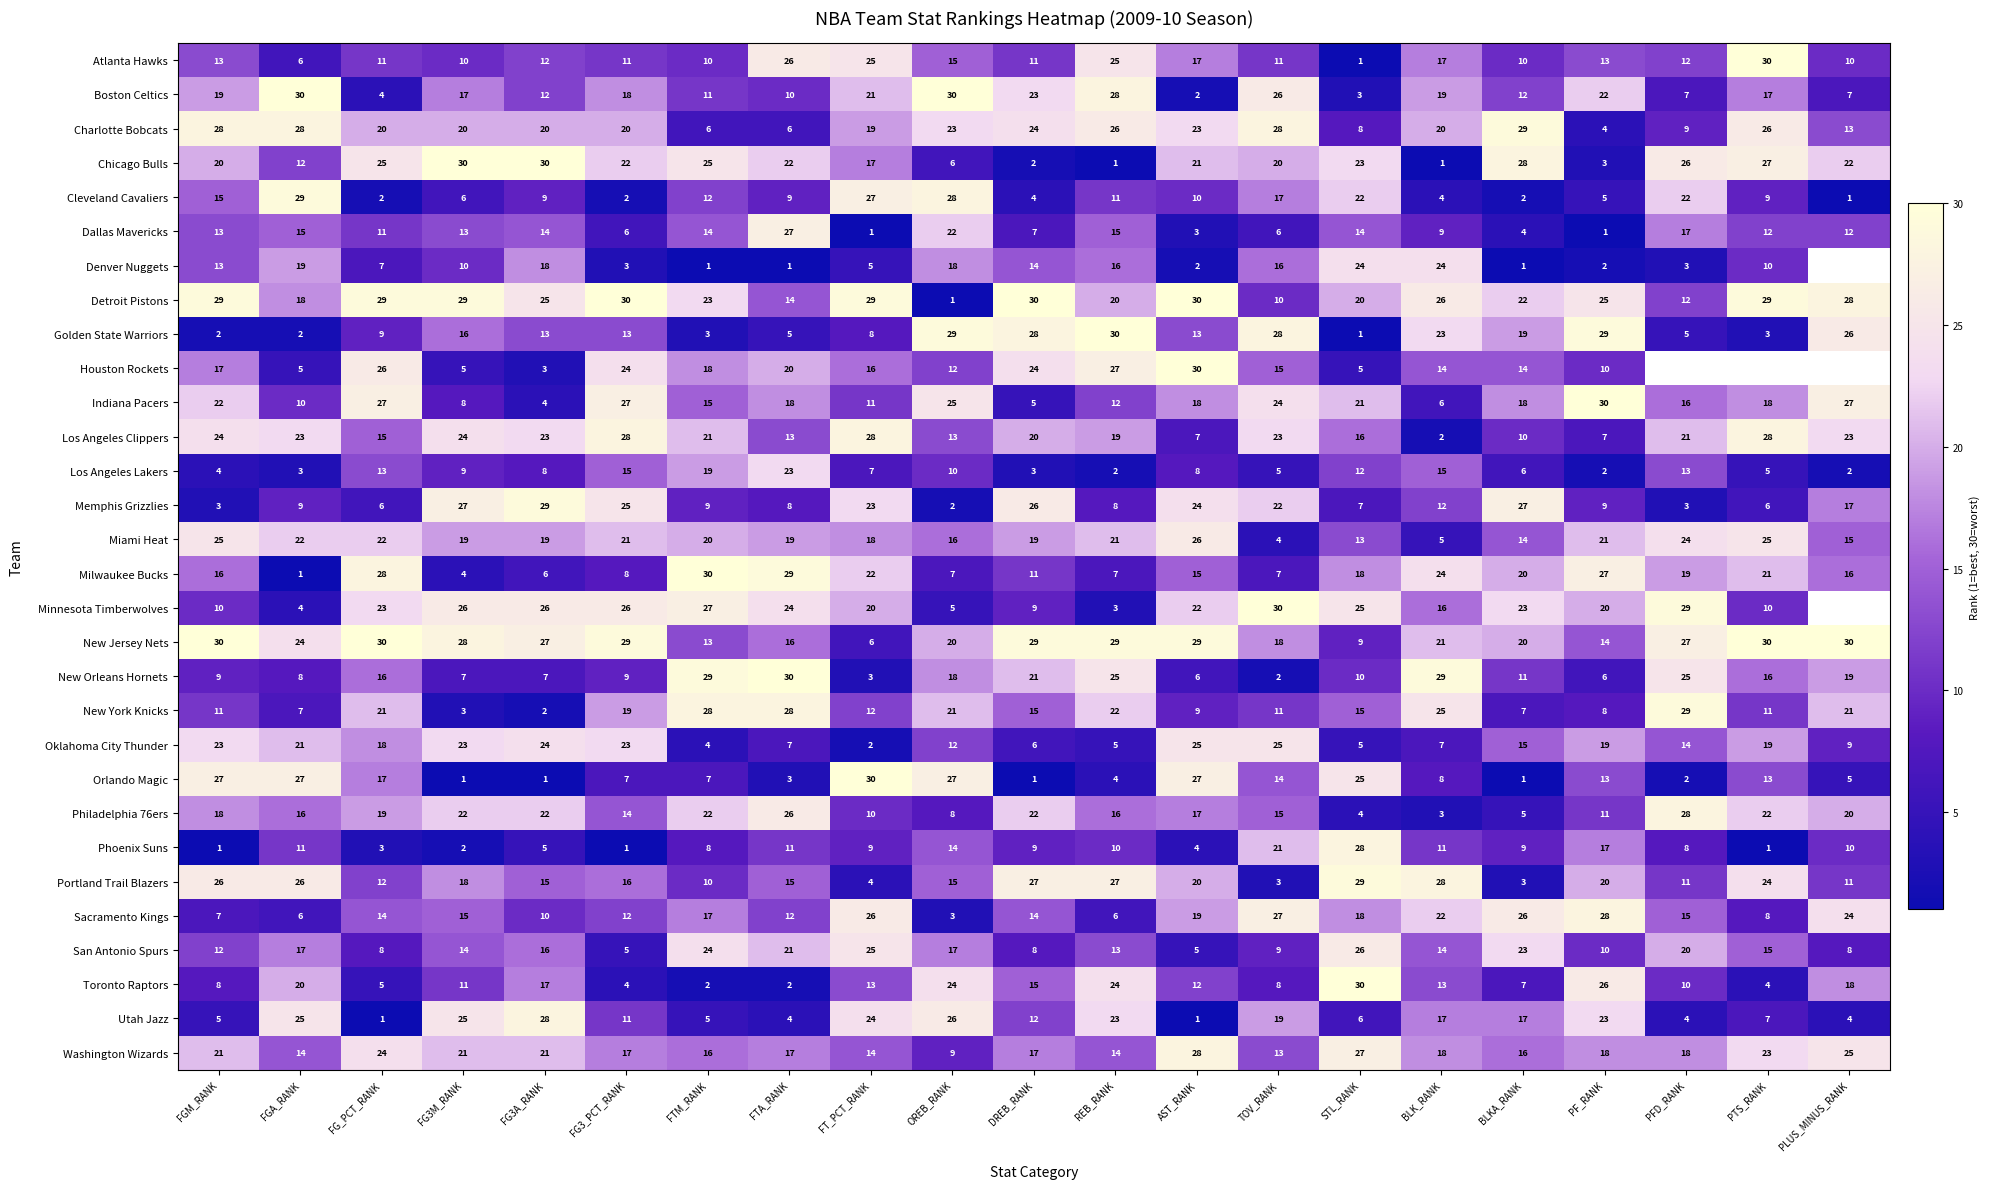

What is the difference between the maximum and minimum values in the Indiana Pacers series?

26